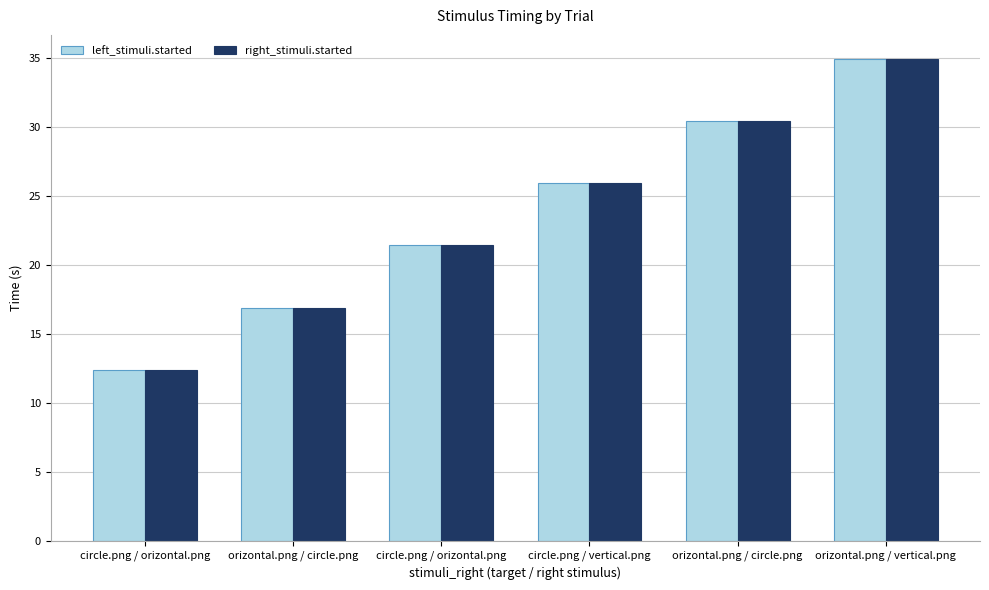

What is the difference between the second highest and minimum values in the right_stimuli.started series?

18.0